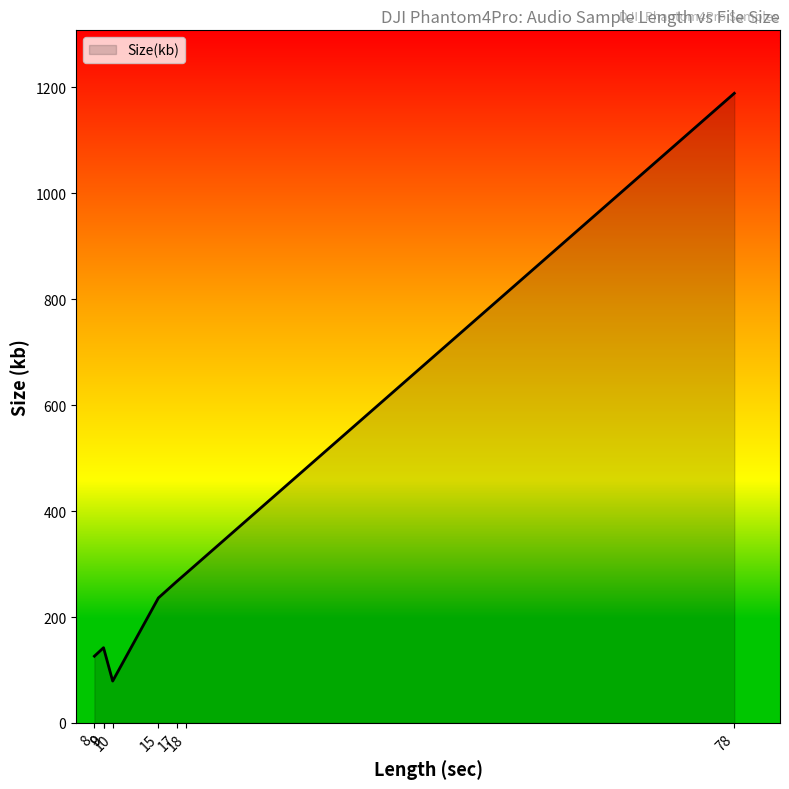

List the labels in order of value, largest first.

78, 18, 17, 15, 9, 9, 8, 10